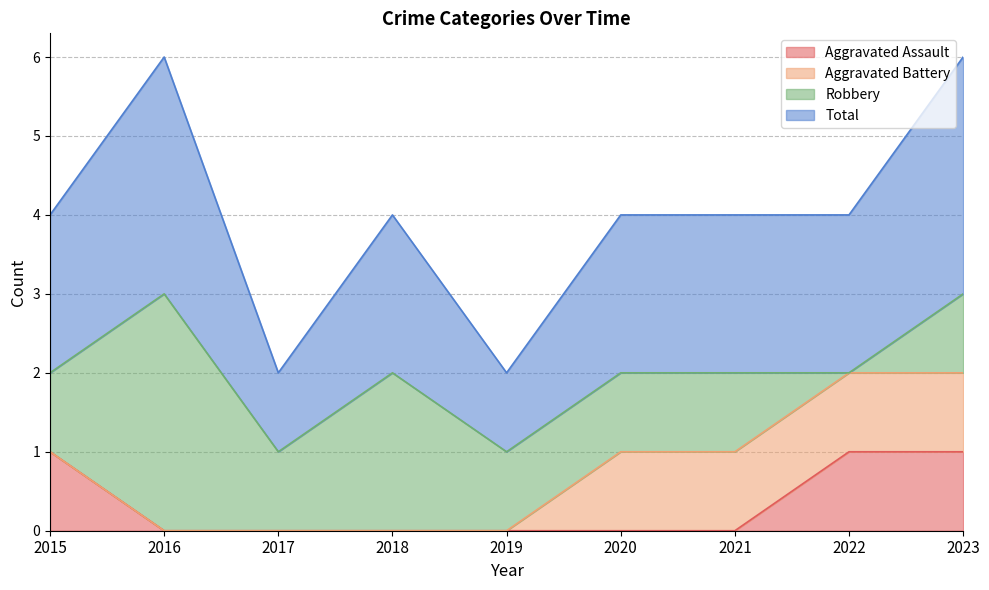

True or false: Aggravated Assault has a value of 0 at 2023.

False